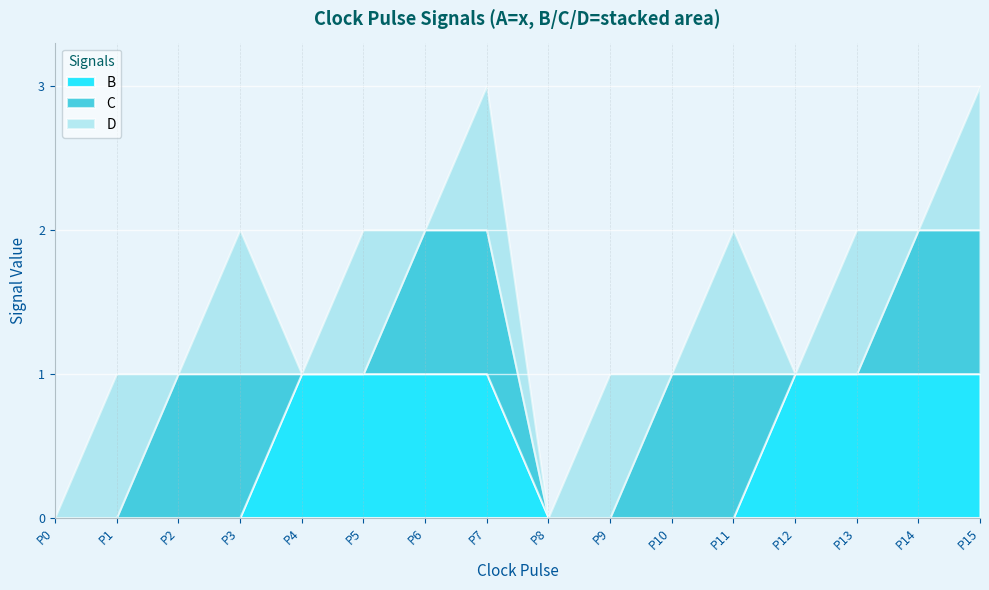

Is it true that D equals -1 at P12?

False